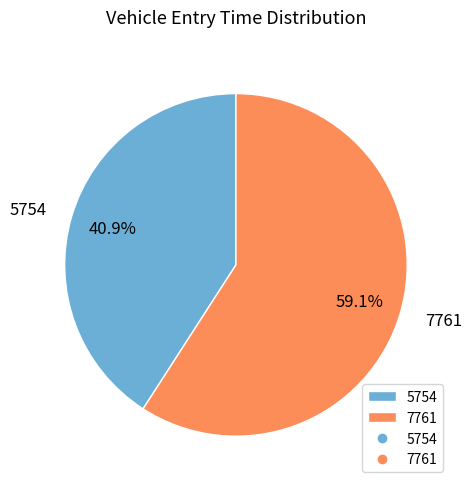

Is 7761 the majority of the pie?

Yes